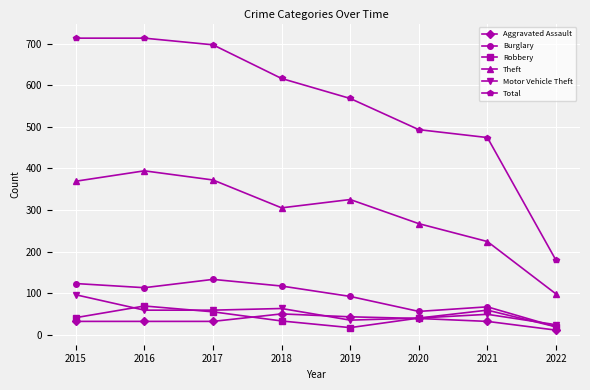

In Motor Vehicle Theft, how many points are higher than both neighbors (excluding endpoints)?

2